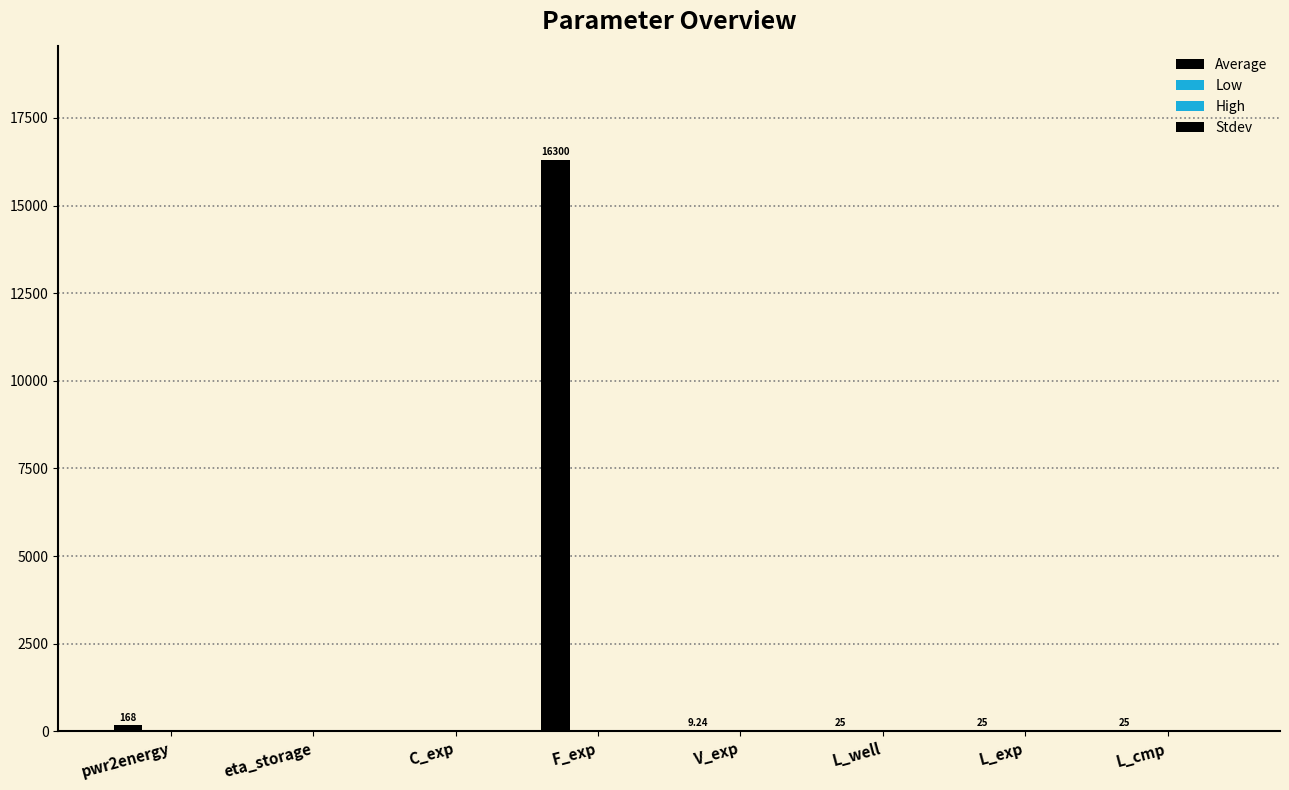

Reading left to right, what are all the values shown in this chart?

Average: 168.0	0.0	0.0	16300.0	9.2	25.0	25.0	25.0
Low: 0.0	0.0	0.0	0.0	0.0	0.0	0.0	0.0
High: 0.0	0.0	0.0	0.0	0.0	0.0	0.0	0.0
Stdev: 0.0	0.0	0.0	0.0	0.0	0.0	0.0	0.0